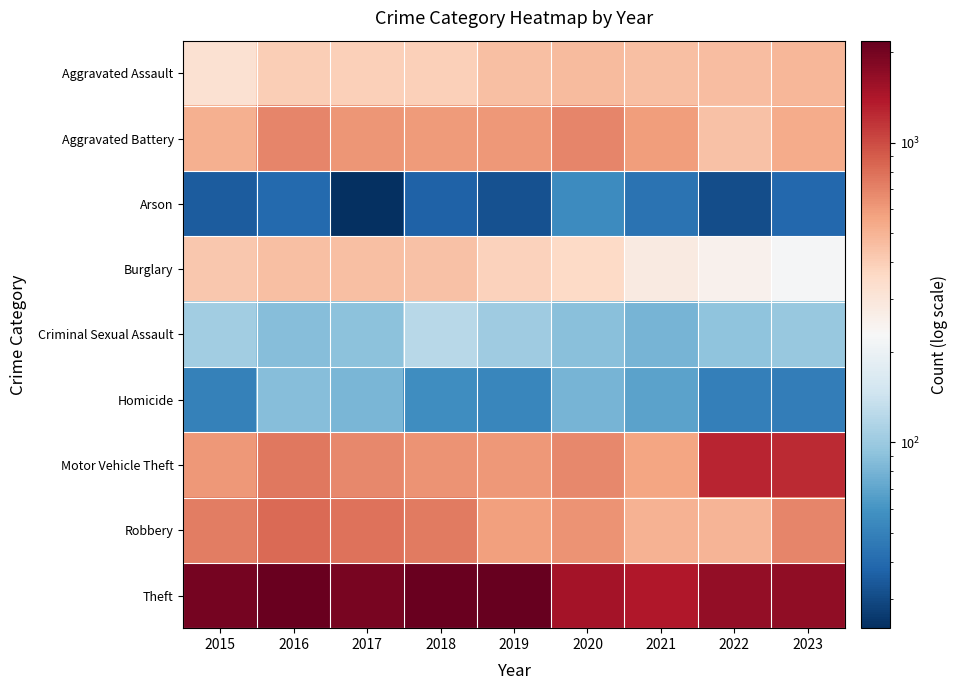

Count the number of categories in the chart.

9